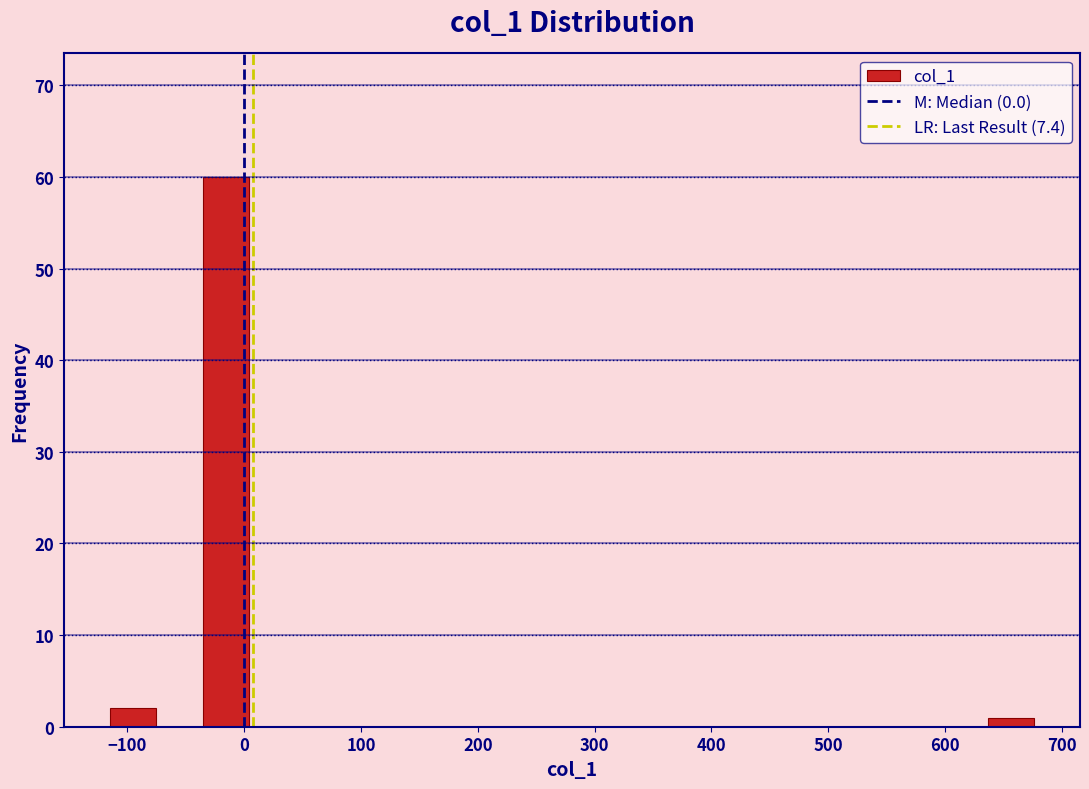

Read against the x-axis, roughly where is the centre of the tallest bar?

-20